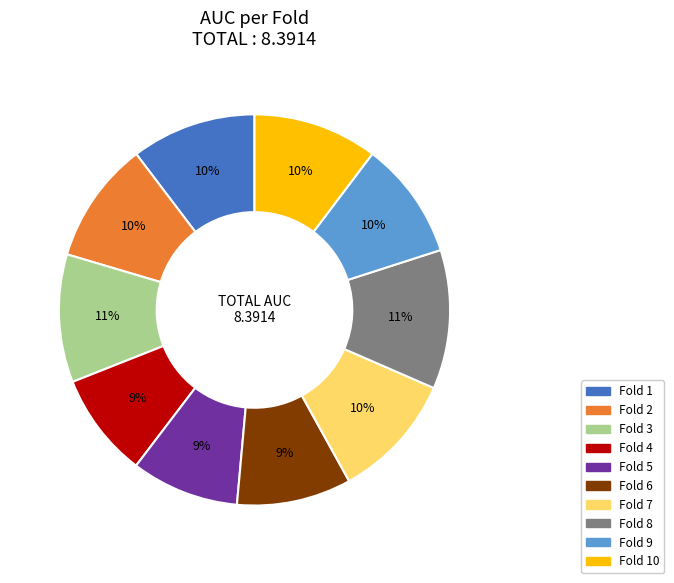

Does any single category account for the majority?

No